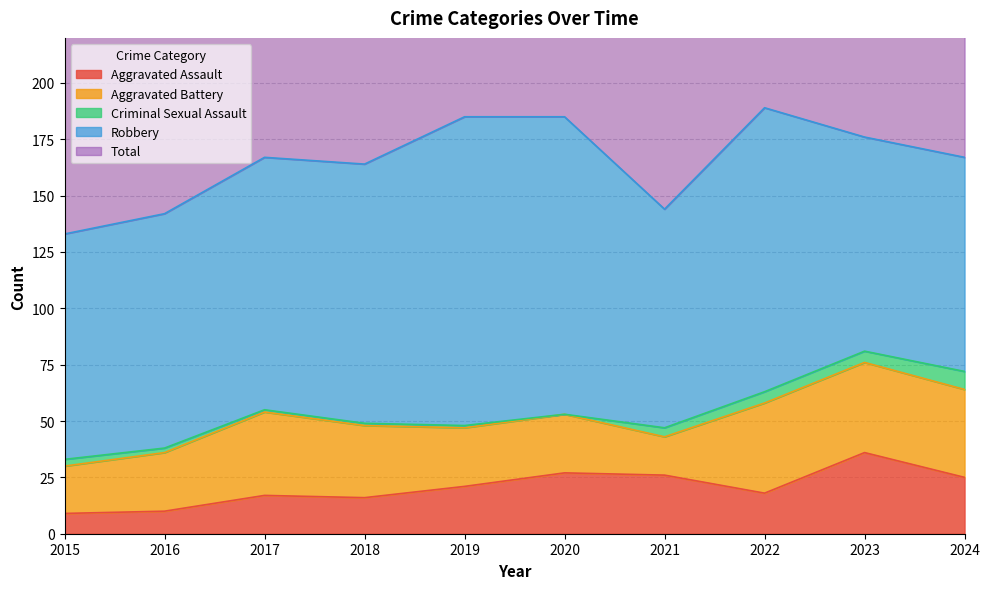

Which category has the lowest value across all series?

2020